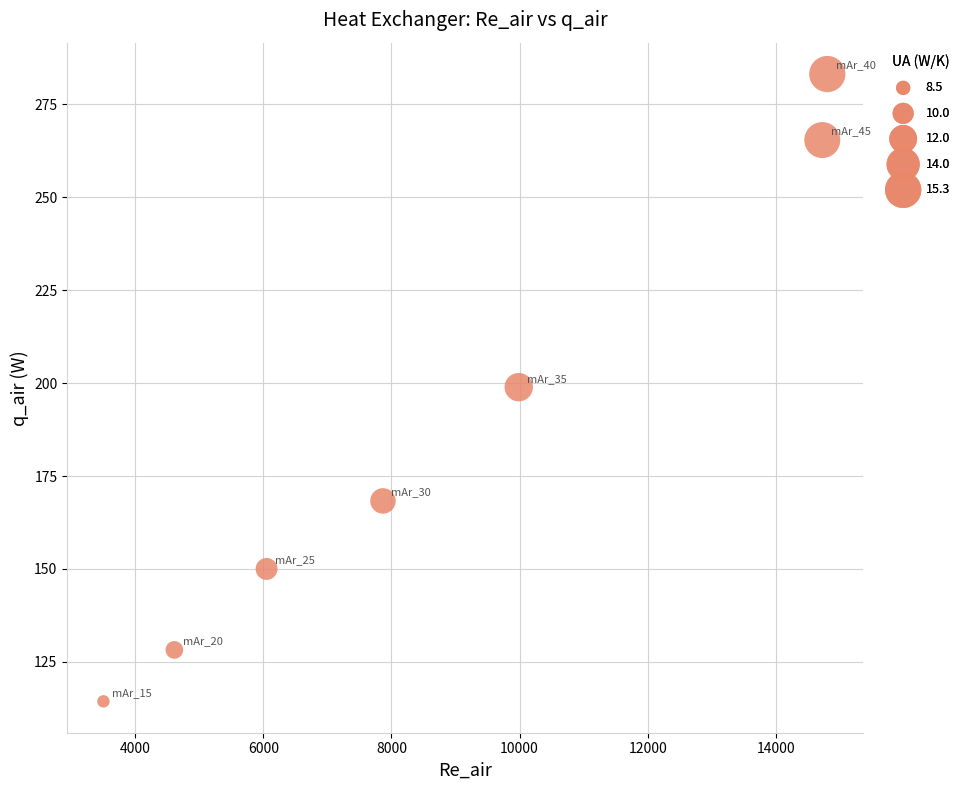

What is the range of X values (max minus min)?

11298.8